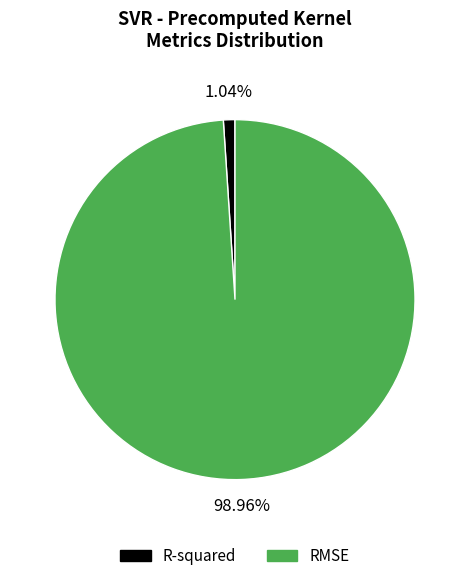

Does any single category account for the majority?

Yes